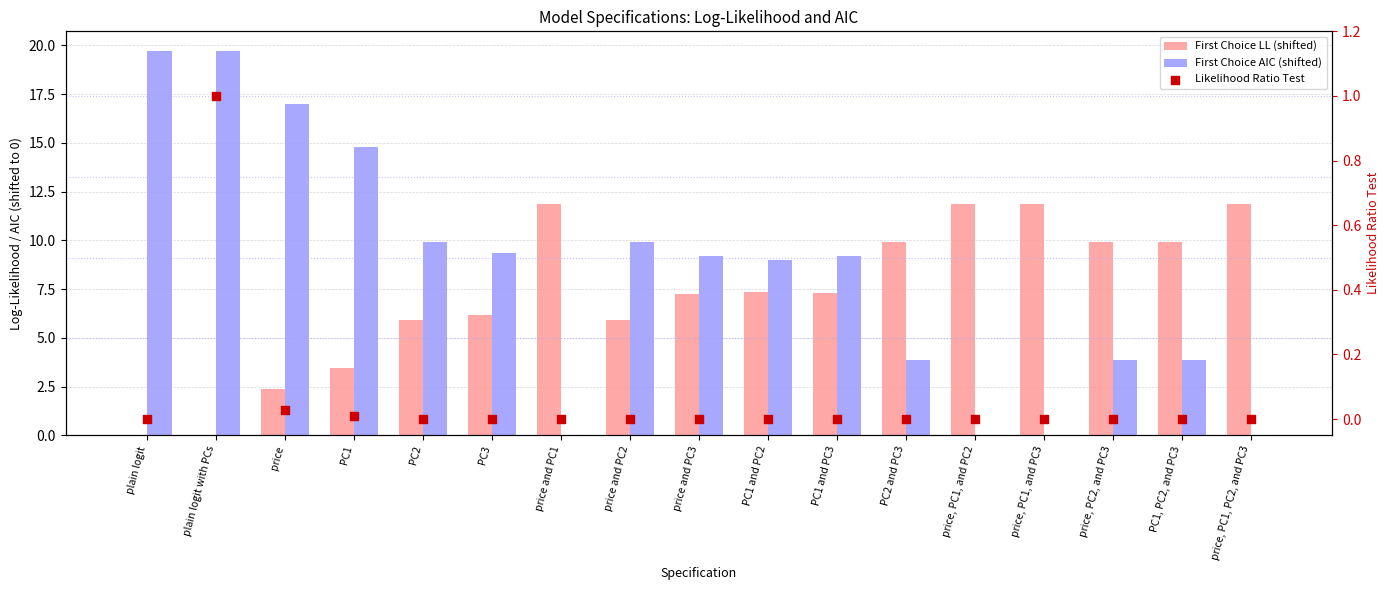

What is the total value across all series at price, PC2, and PC3?

13.8